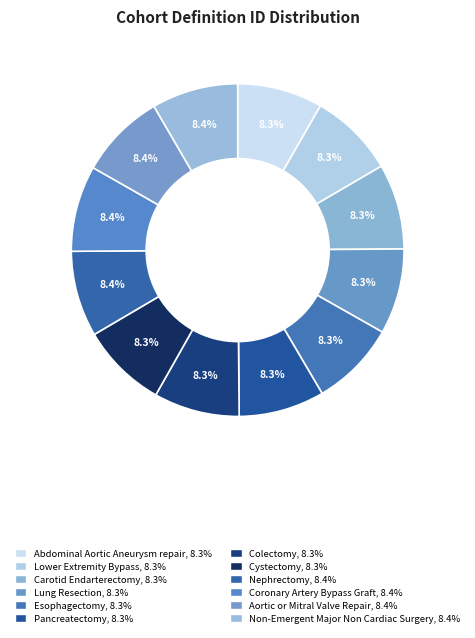

What is the smallest slice in the pie chart?

Abdominal Aortic Aneurysm repair